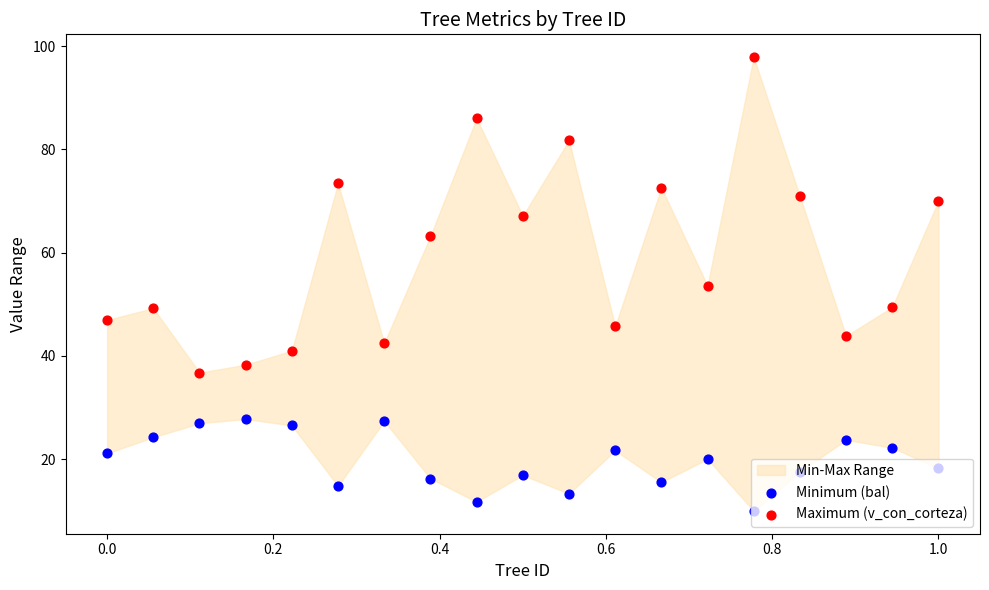

Is the value of Maximum (v_con_corteza) at 0.4 greater than the value of Minimum (bal) at 16?

Yes